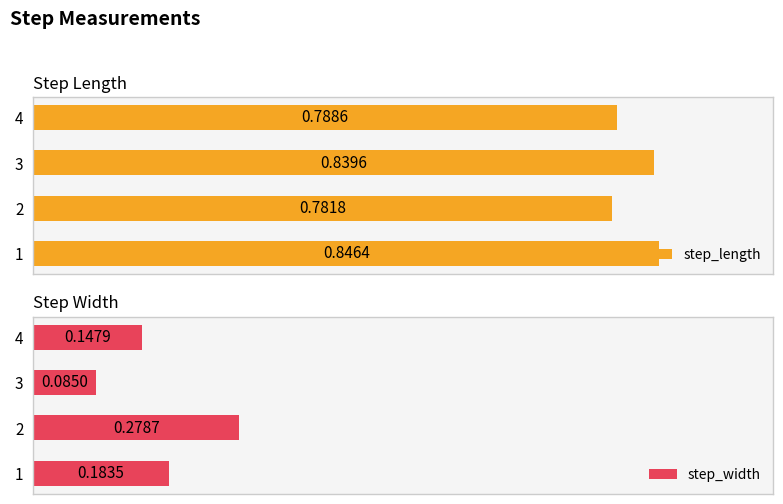

Rank the categories by step_length value from lowest to highest.

2, 4, 3, 1